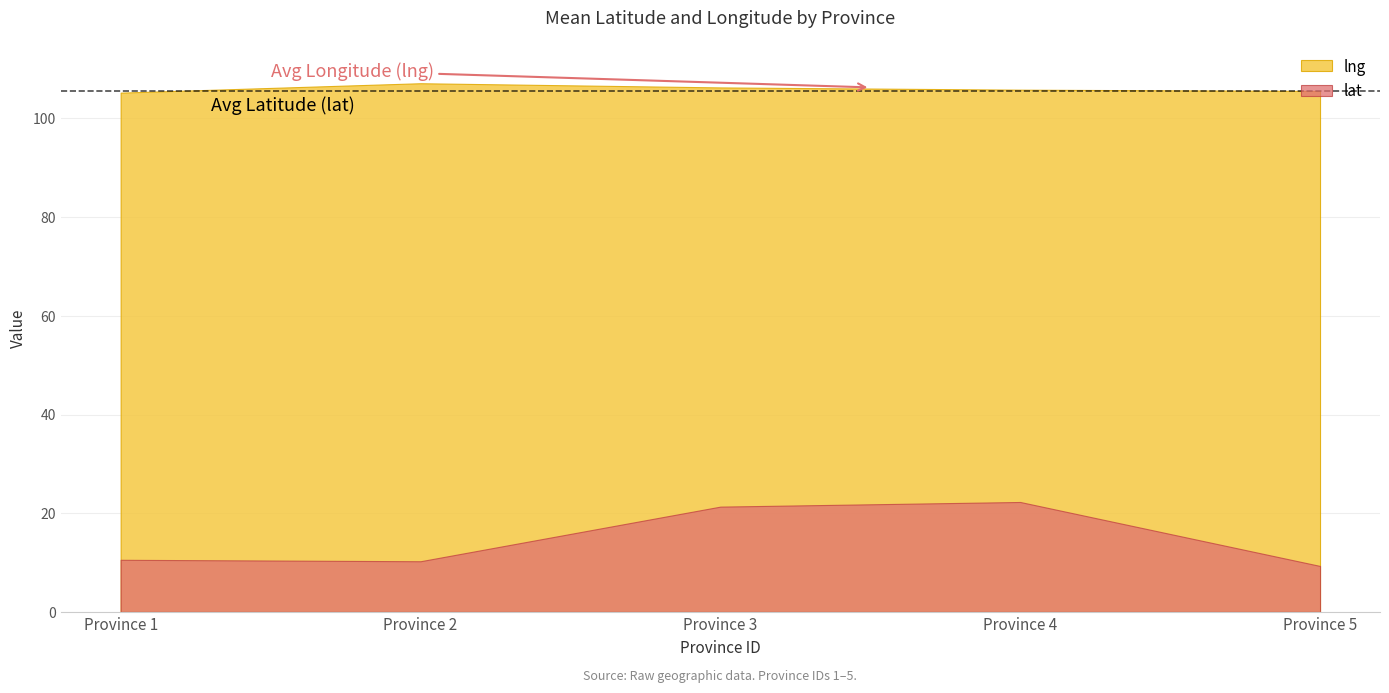

At which label does lat first exceed 10?

Province 1